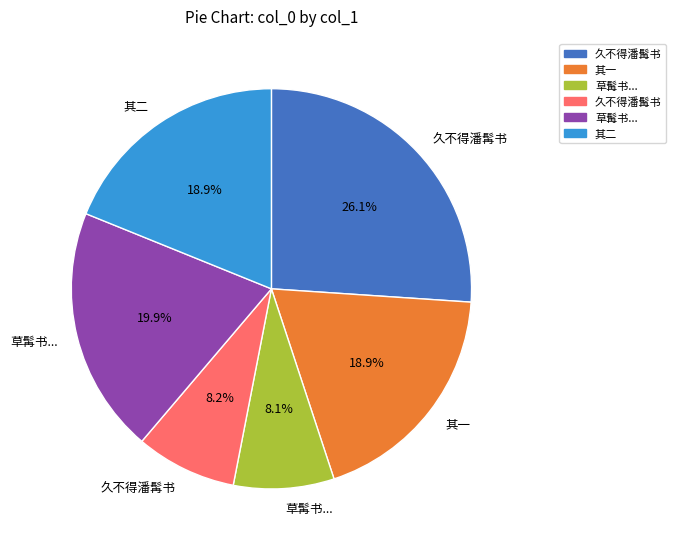

How many slices are in this pie chart?

6